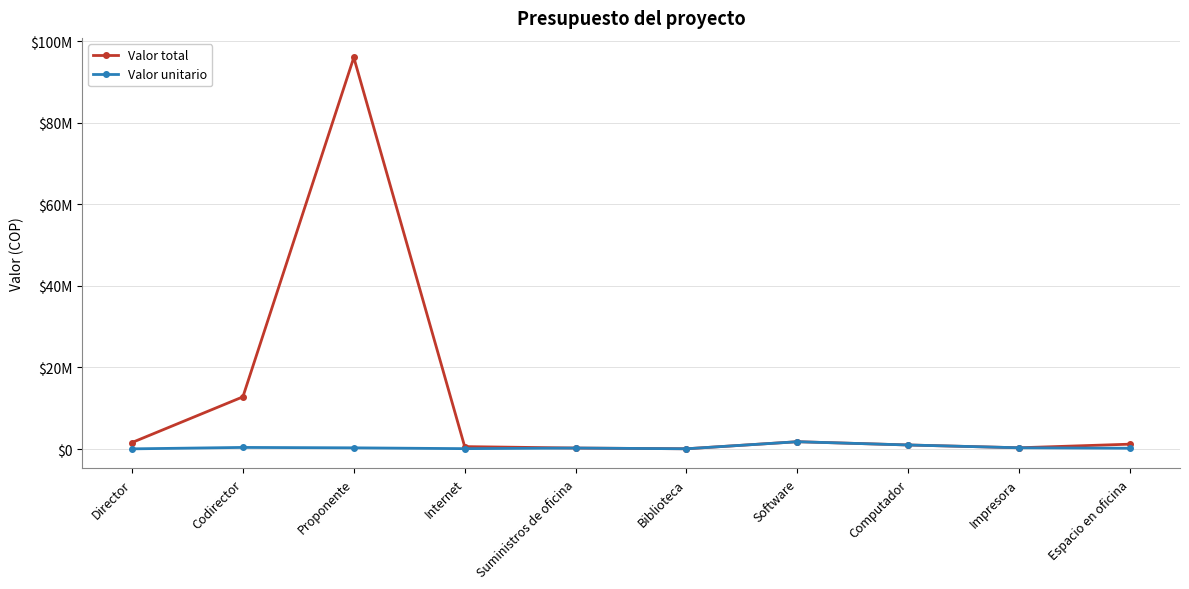

What are all the series names shown in the legend?

Valor total, Valor unitario